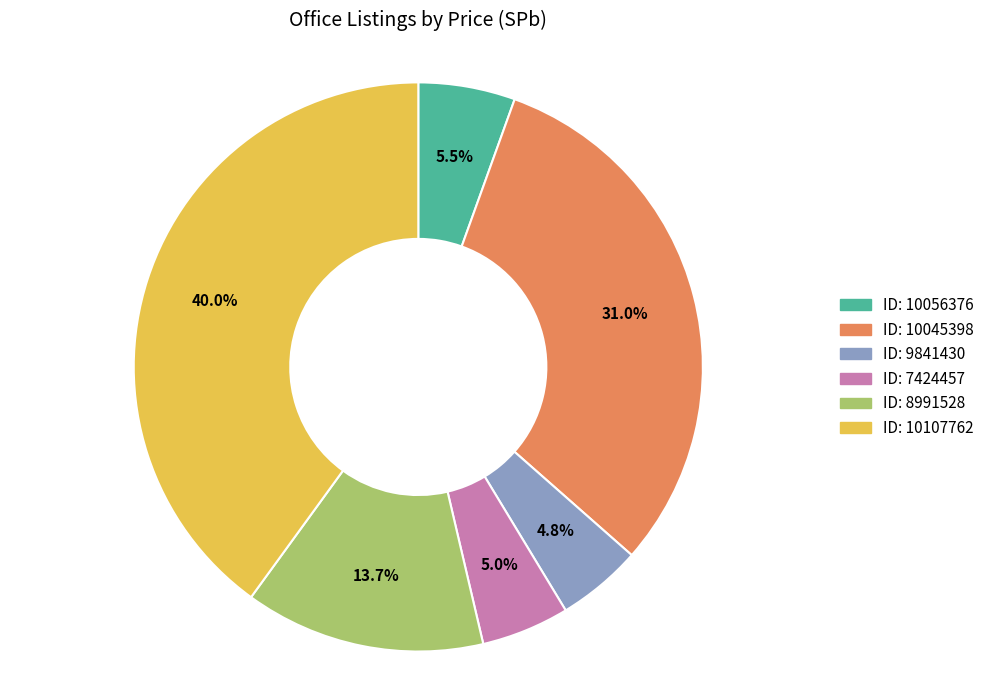

Is there a majority slice in this chart?

No